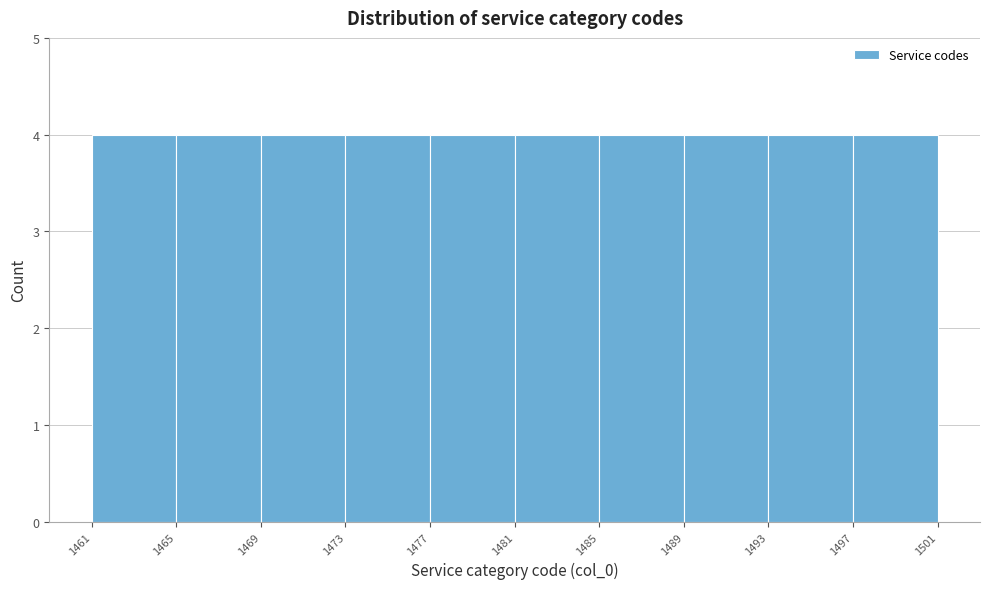

Reading left to right, transcribe this chart: for each bar, give the range it covers on the x-axis and its height. The values are not printed on the chart, so give them approximately, as read against the axis.

1461 to 1465: 4
1465 to 1469: 4
1469 to 1473: 4
1473 to 1477: 4
1477 to 1481: 4
1481 to 1485: 4
1485 to 1489: 4
1489 to 1493: 4
1493 to 1497: 4
1497 to 1501: 4